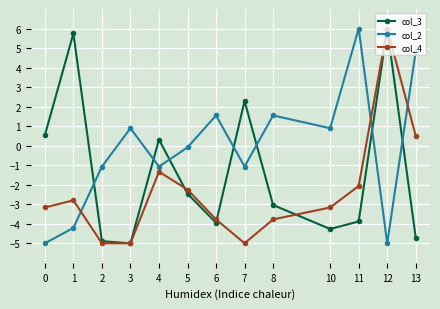

Reading left to right, list all the values displayed in this chart.

col_3: 0=0.5	1=5.8	2=-4.9	3=-5.0	4=0.3	5=-2.5	6=-3.9	7=2.3	8=-3.0	10=-4.3	11=-3.9	12=6.0	13=-4.7
col_2: 0=-5.0	1=-4.2	2=-1.1	3=0.9	4=-1.1	5=-0.1	6=1.5	7=-1.1	8=1.5	10=0.9	11=6.0	12=-5.0	13=4.8
col_4: 0=-3.2	1=-2.8	2=-5.0	3=-5.0	4=-1.3	5=-2.2	6=-3.8	7=-5.0	8=-3.8	10=-3.2	11=-2.1	12=6.0	13=0.5